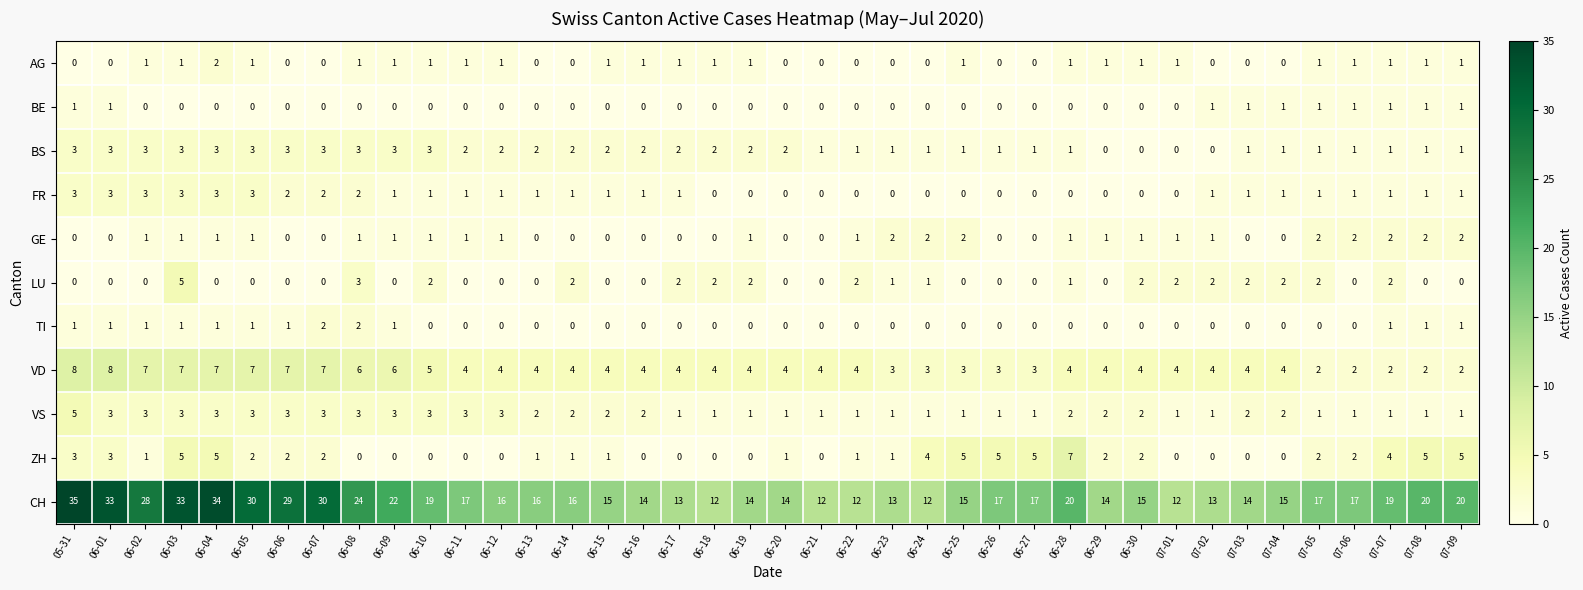

What is the spread (max minus min) of values at 06-10?

19